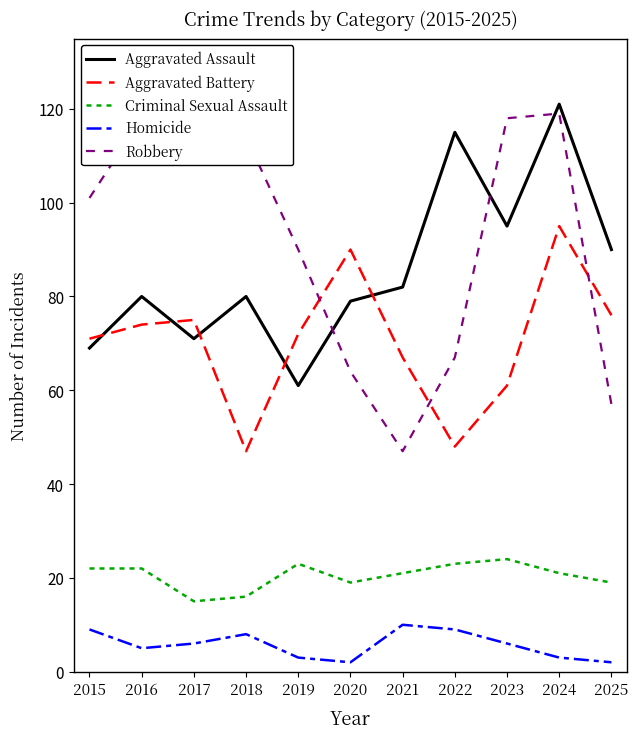

Which series has the largest total across all categories?

Robbery